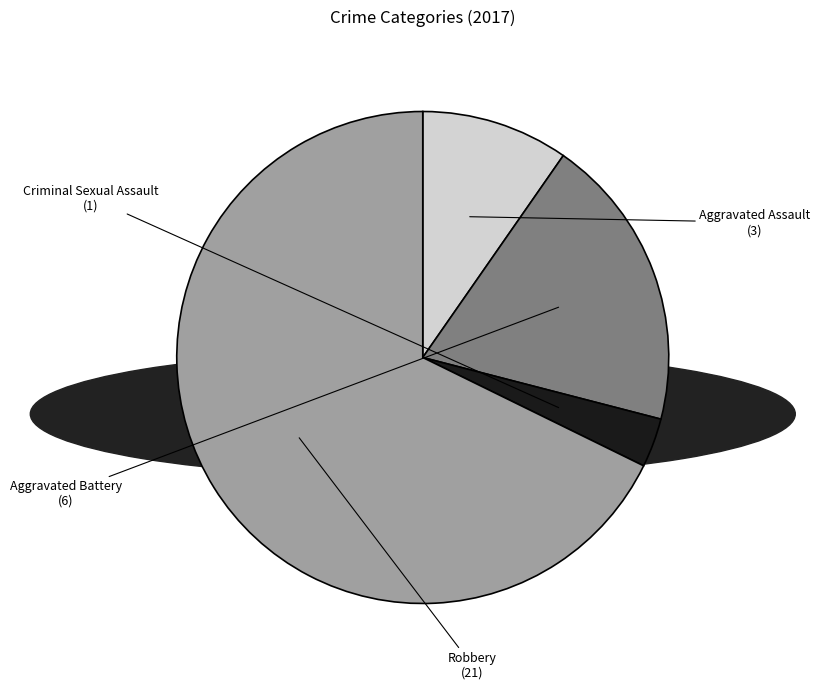

What is the smallest slice in the pie chart?

Criminal Sexual Assault